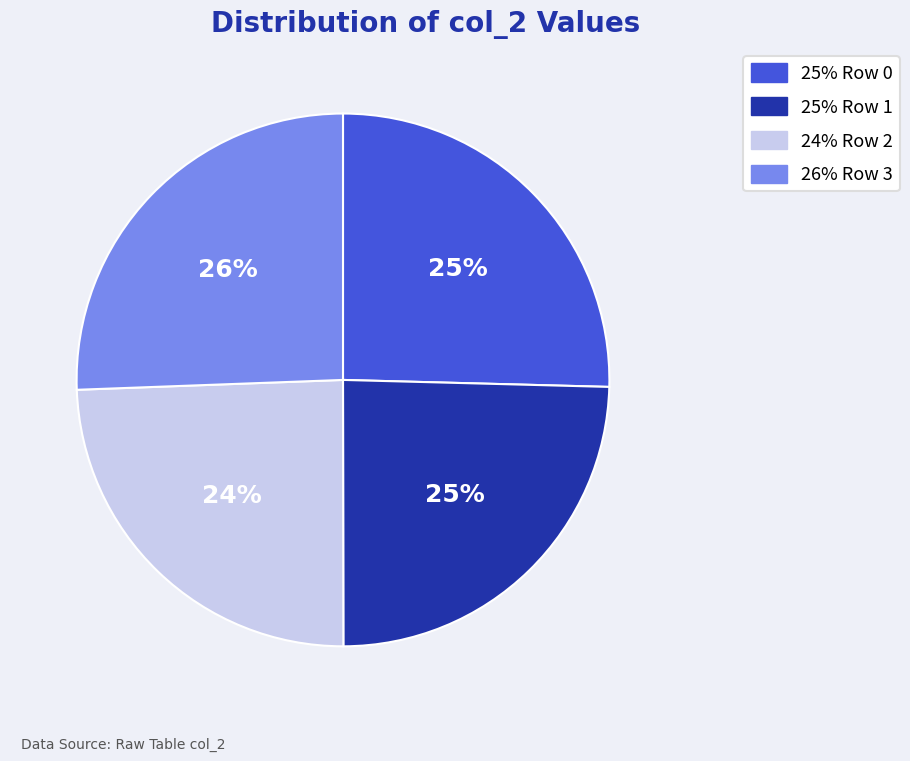

Is there a majority slice in this chart?

No